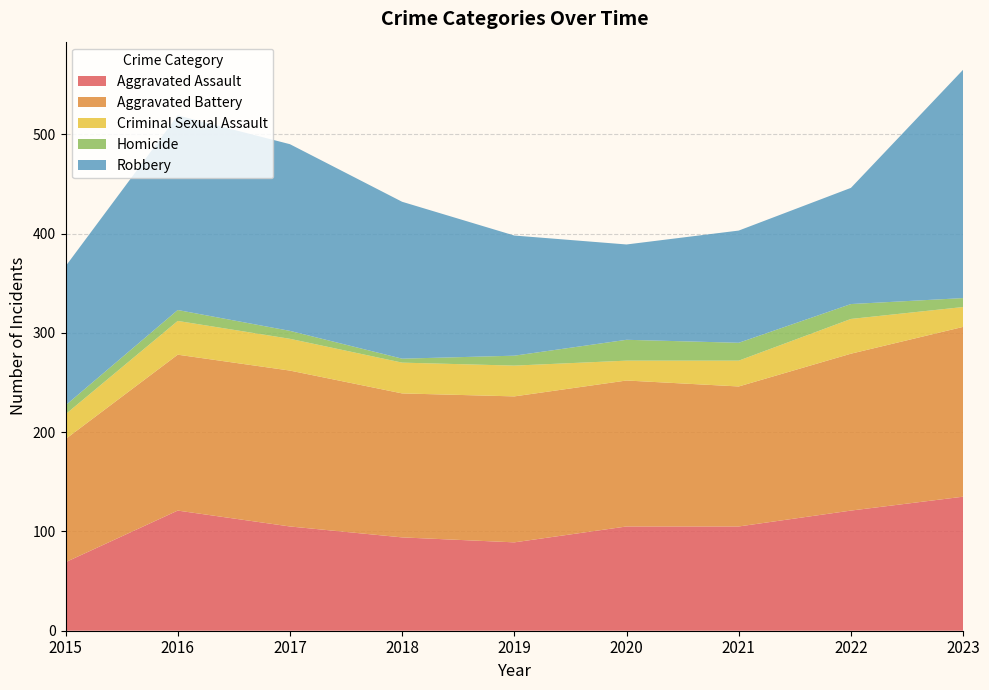

Reading left to right, list all the values displayed in this chart.

Aggravated Assault: 2015=69	2016=121	2017=105	2018=94	2019=89	2020=105	2021=105	2022=121	2023=135
Aggravated Battery: 2015=124	2016=157	2017=157	2018=145	2019=147	2020=147	2021=141	2022=158	2023=171
Criminal Sexual Assault: 2015=25	2016=34	2017=32	2018=31	2019=31	2020=20	2021=26	2022=35	2023=20
Homicide: 2015=9	2016=11	2017=8	2018=4	2019=10	2020=21	2021=18	2022=15	2023=9
Robbery: 2015=140	2016=196	2017=188	2018=158	2019=121	2020=96	2021=113	2022=117	2023=230